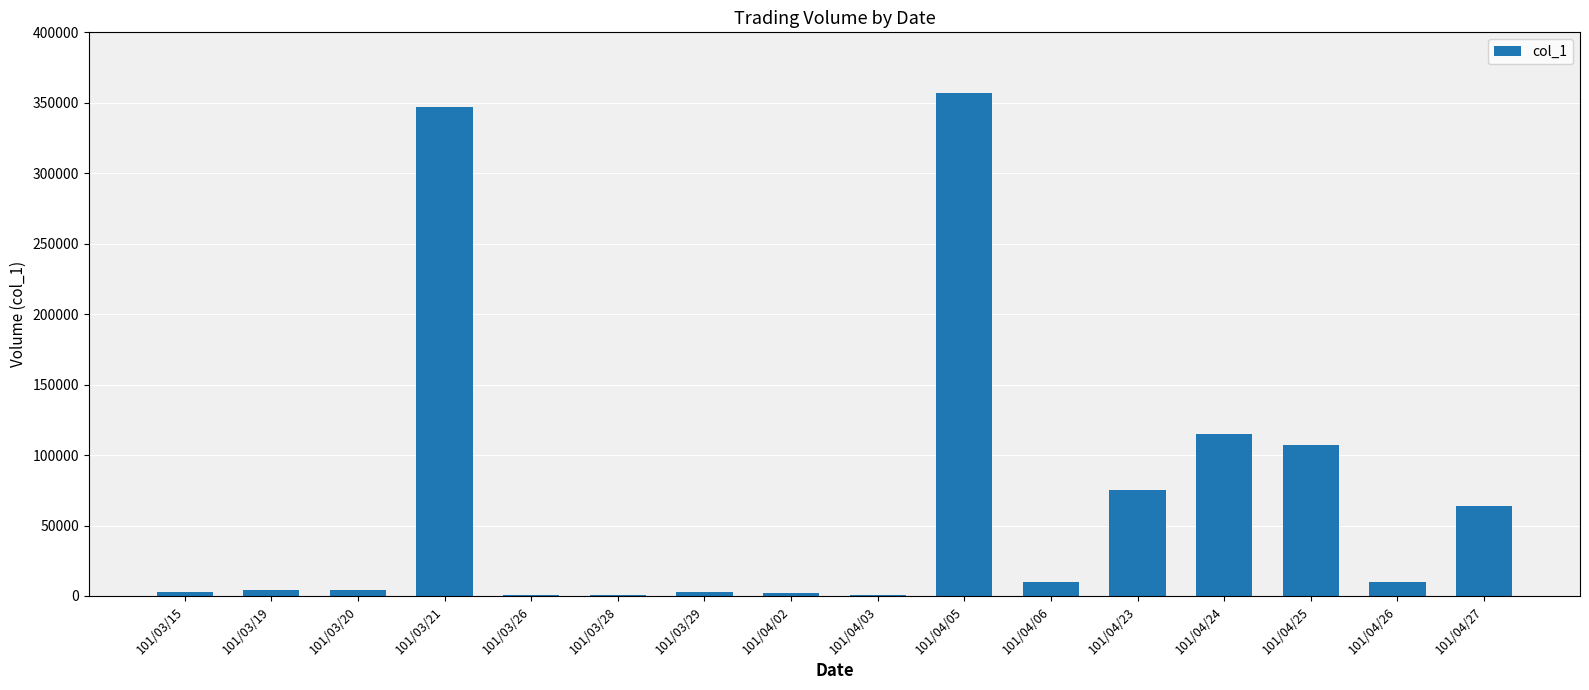

What is the greatest value displayed?

357000